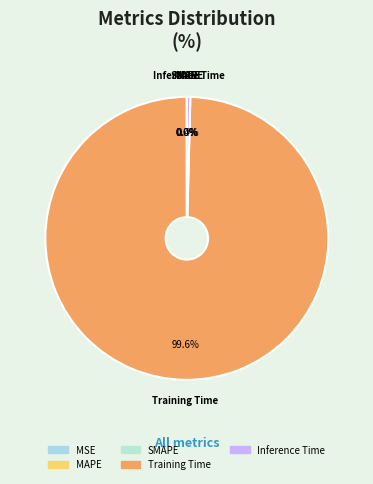

Is there a majority slice in this chart?

Yes